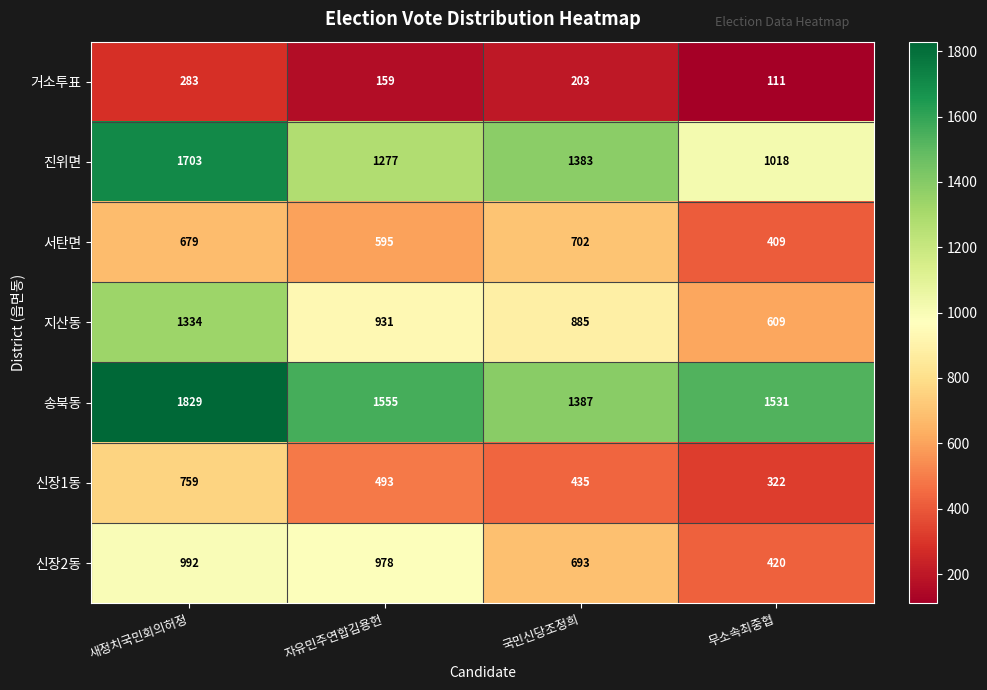

What is the average value of the 진위면 series?

1345